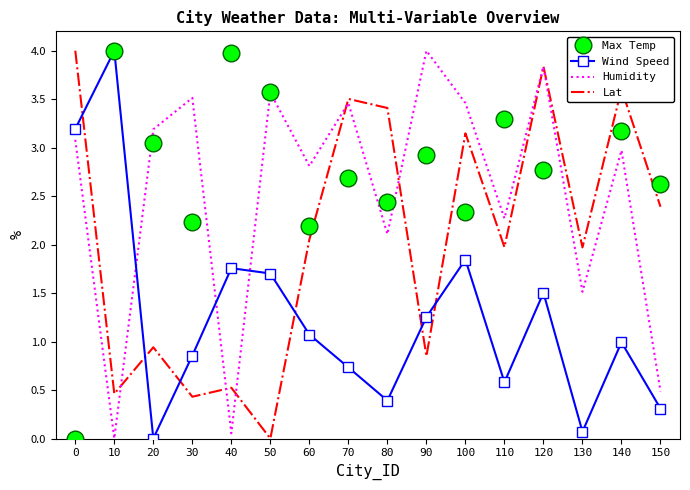

The value of Humidity at 50 is 3.6. True or false?

True